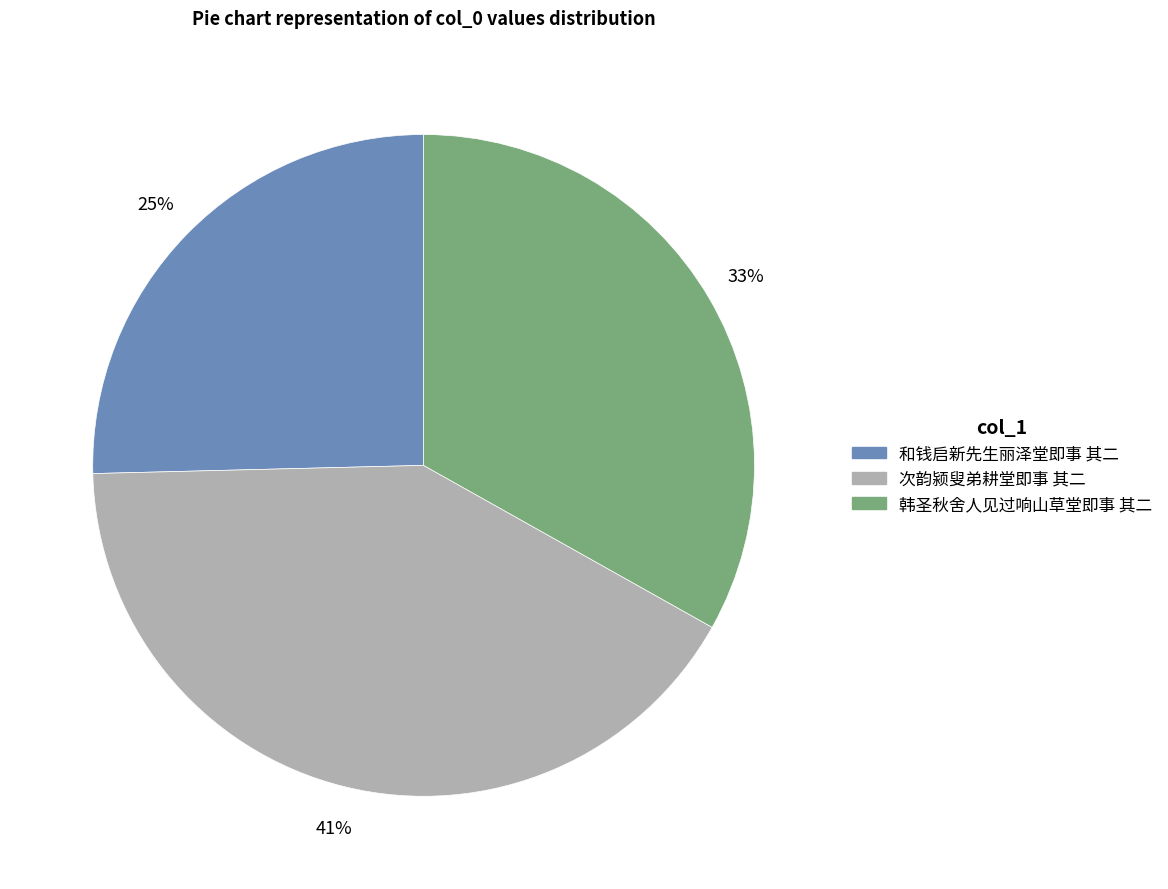

How many segments does this pie chart have?

3